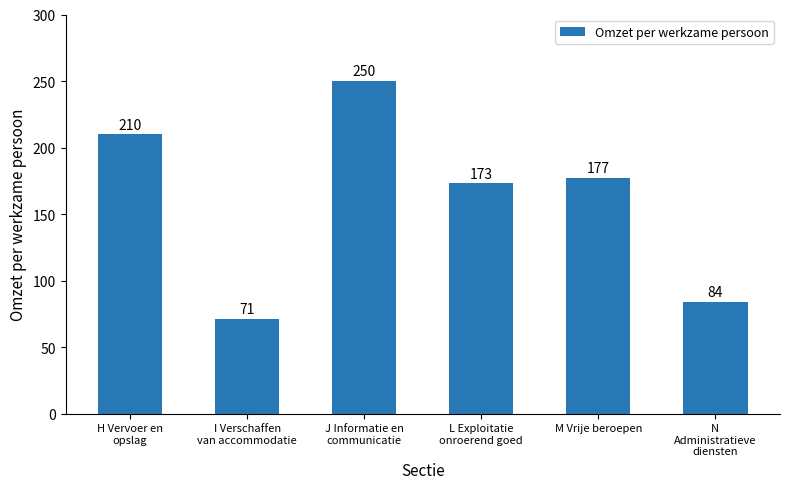

What is the sum of the values at M Vrije beroepen and H Vervoer en
opslag?

387